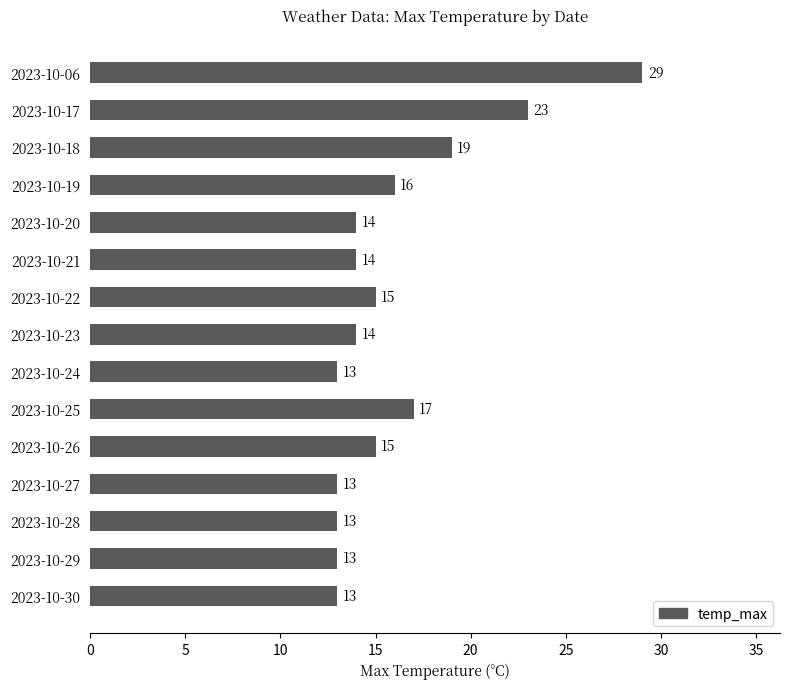

What is the value of the 15th bar from the top?

13